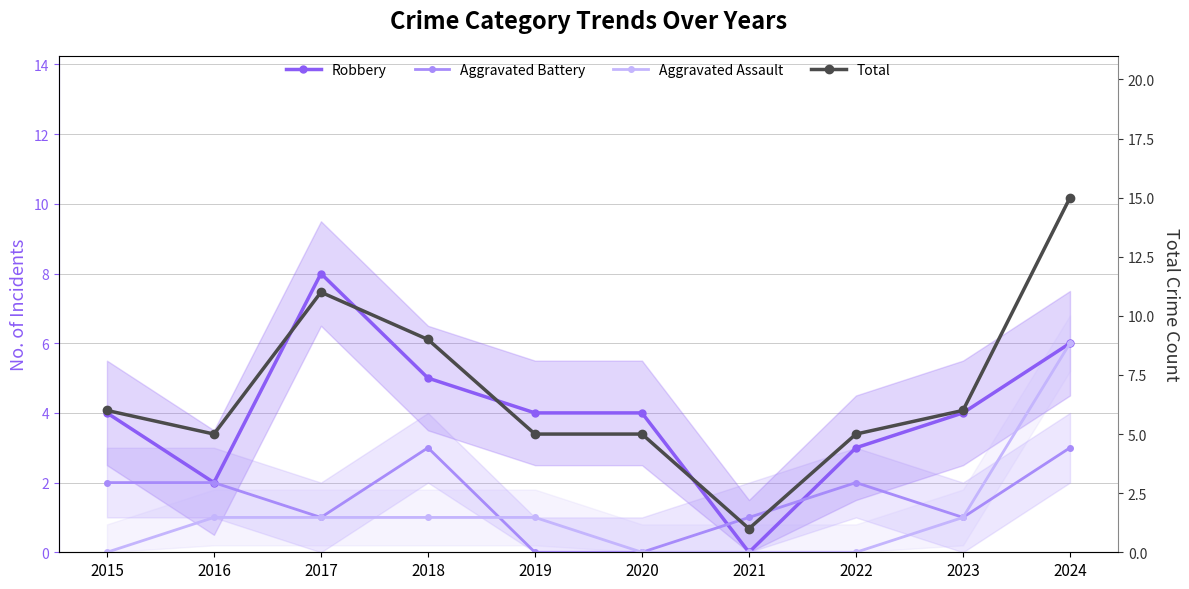

Is the value of Total at 2022 greater than the value of Robbery at 2015?

Yes